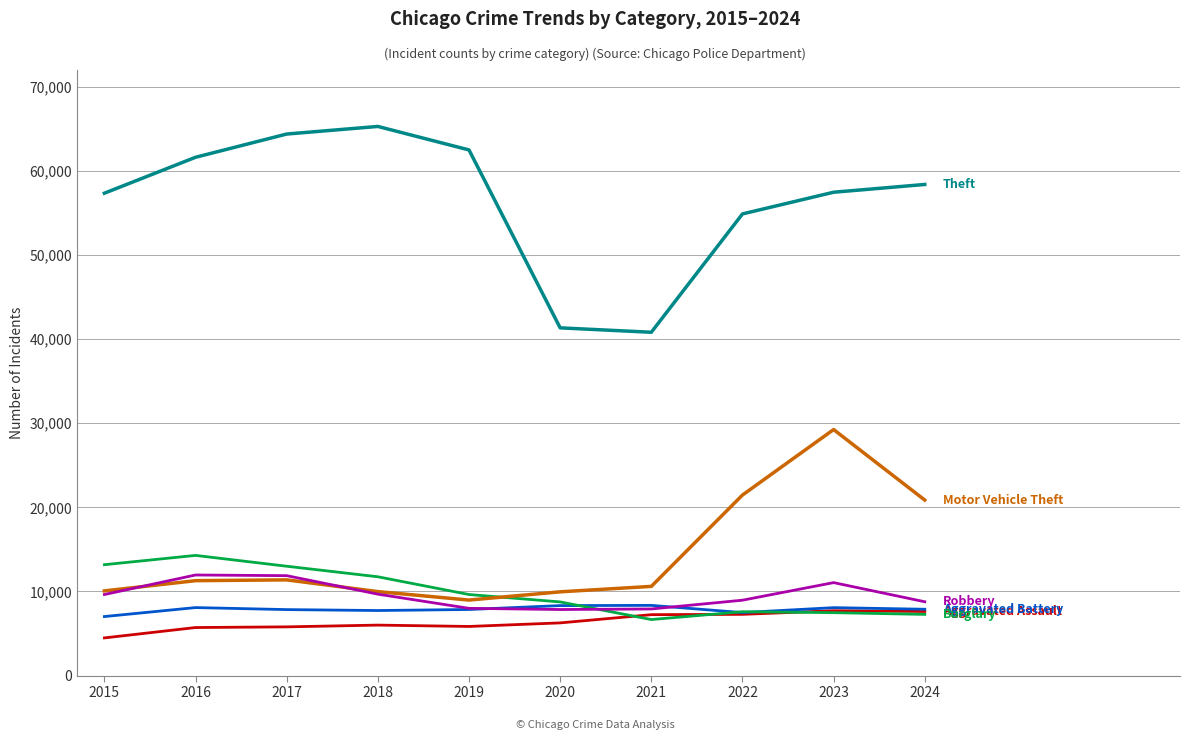

What is the difference between the highest and lowest values at 2022?

47609